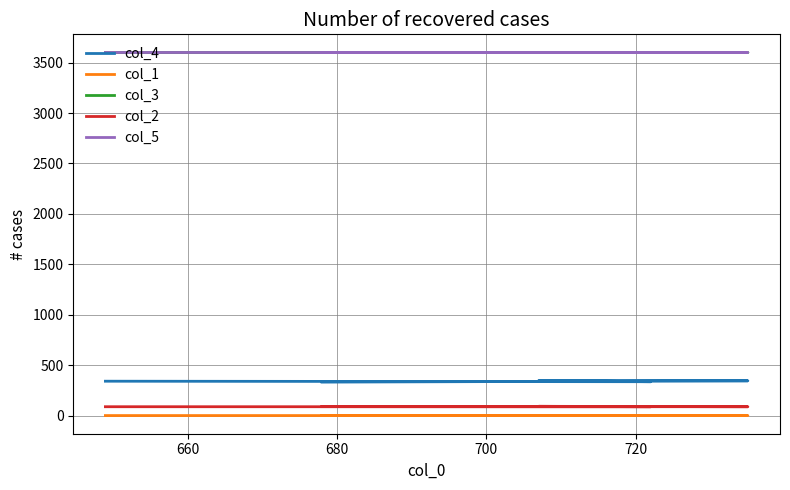

Is the value of col_3 at 720 greater than the value of col_1 at 660?

Yes